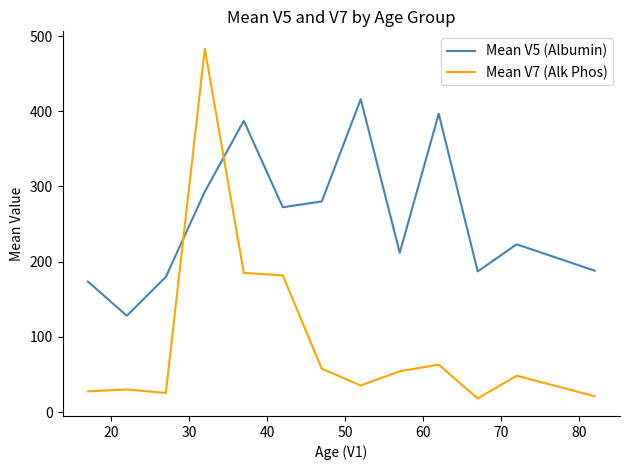

List the series in order of their peak value, highest first.

Mean V7 (Alk Phos), Mean V5 (Albumin)